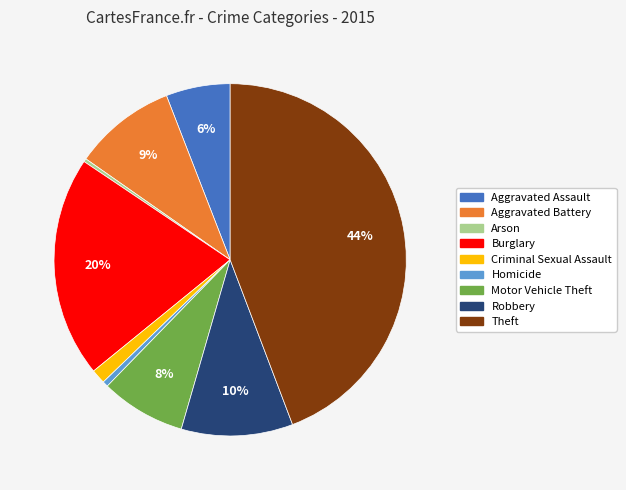

How many segments does this pie chart have?

9